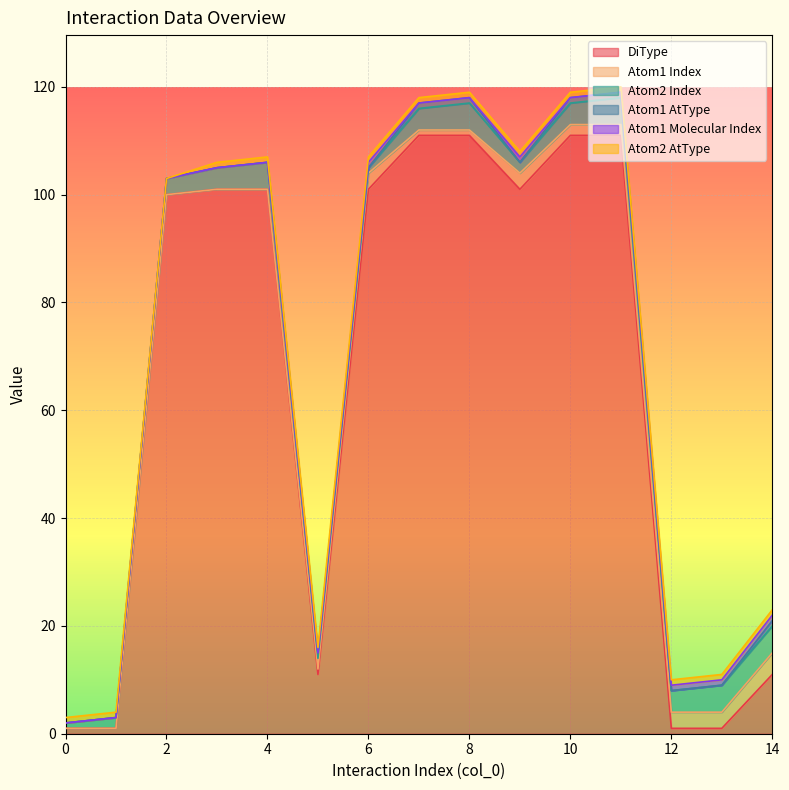

Is the value of DiType at 1 greater than the value of Atom1 Index at 0?

Yes